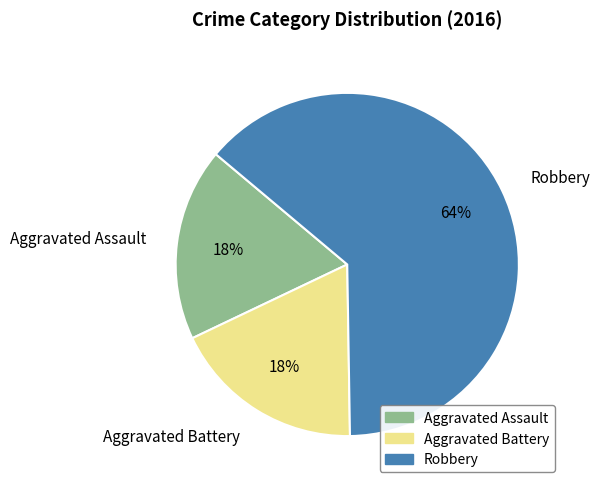

Which category accounts for the majority?

Robbery